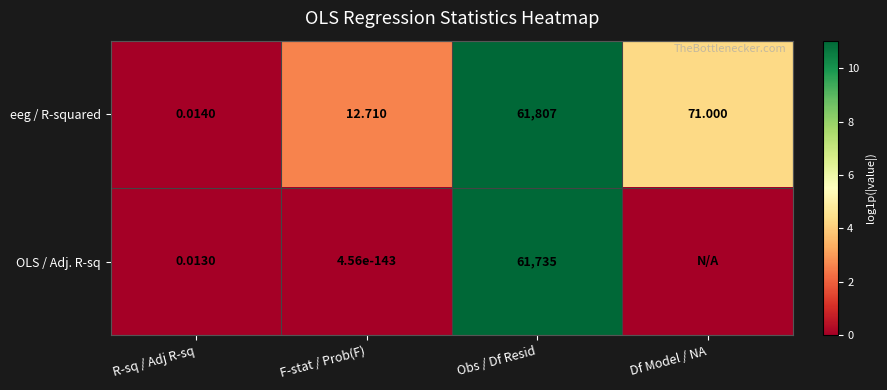

Is the value of OLS / Adj. R-sq at R-sq / Adj R-sq greater than the value of eeg / R-squared at R-sq / Adj R-sq?

No